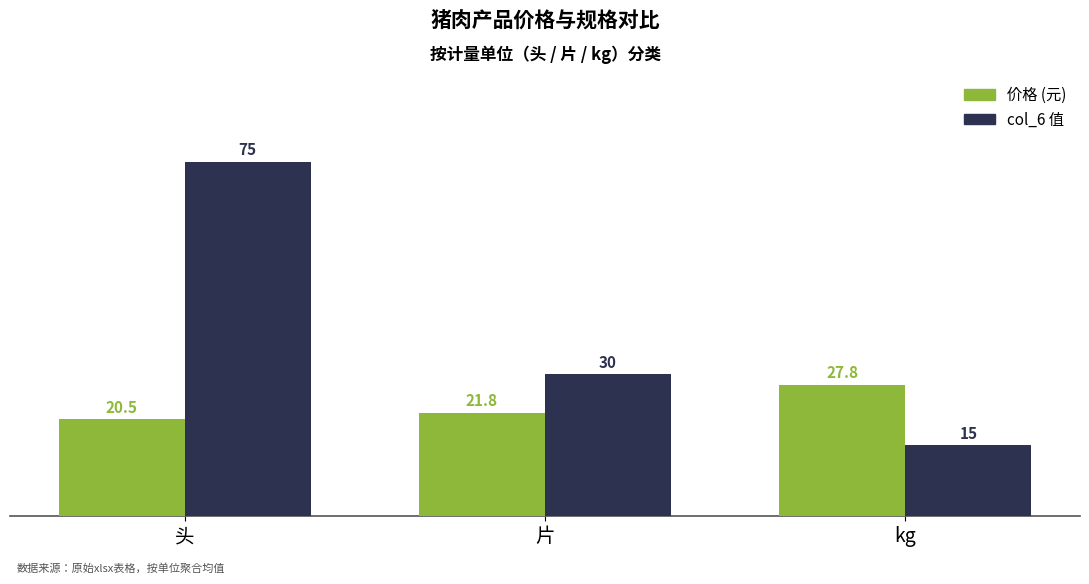

Is the value of 价格 (元) at 片 greater than the value of col_6 值 at kg?

Yes